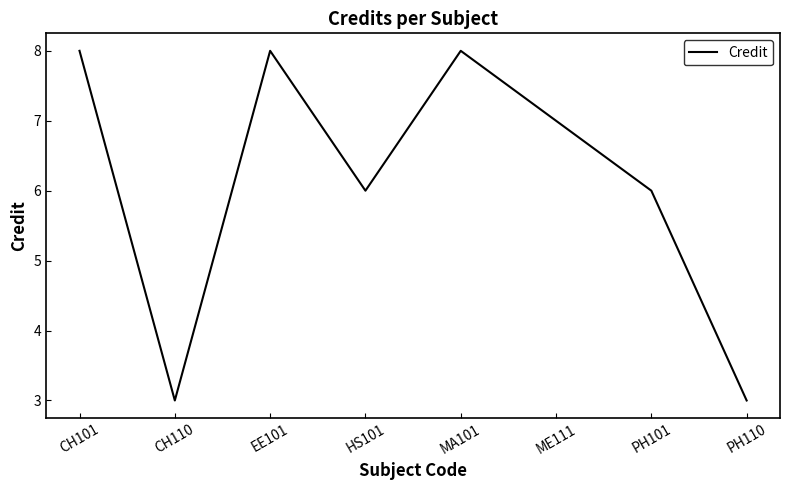

What position from the left is EE101?

3